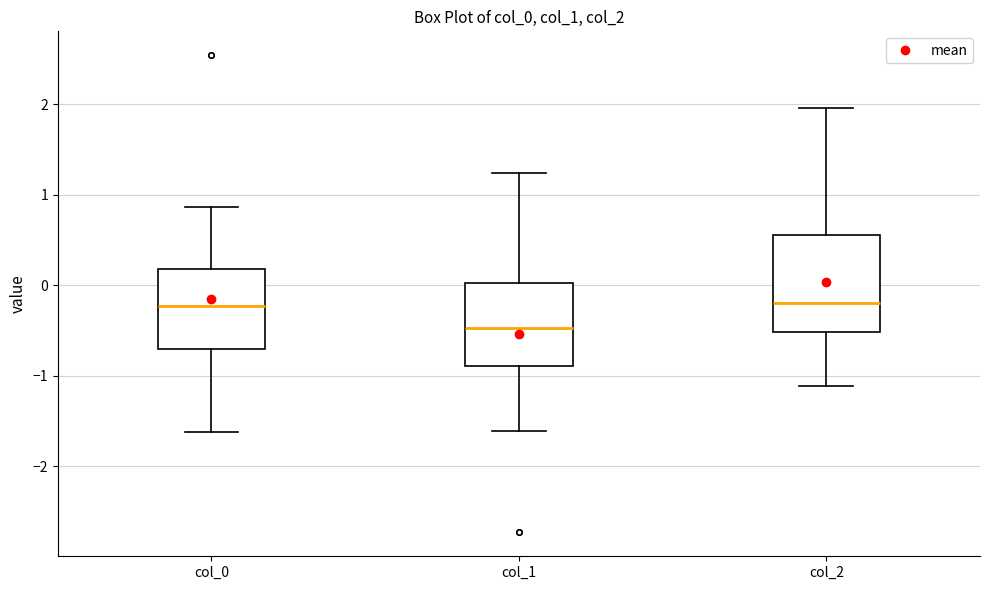

Where is the lower edge of the box for col_0 on the y-axis? The values are not printed on the chart, so give them approximately, as read against the axis.

-0.7